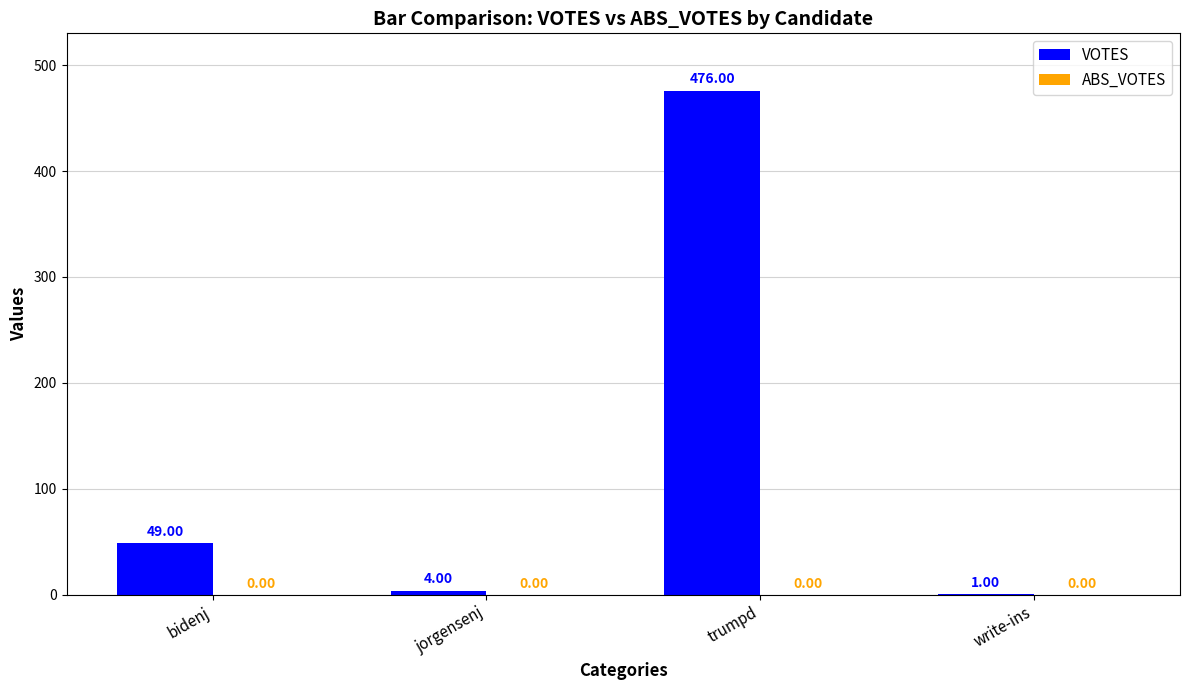

Which category has the highest value across all series?

trumpd